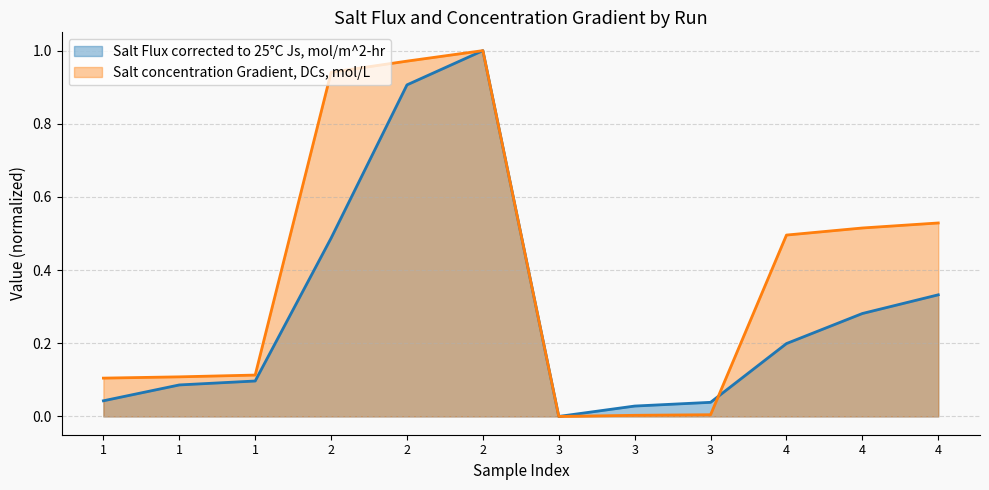

How many values in Salt Flux corrected to 25°C Js, mol/m^2-hr are above zero?

11